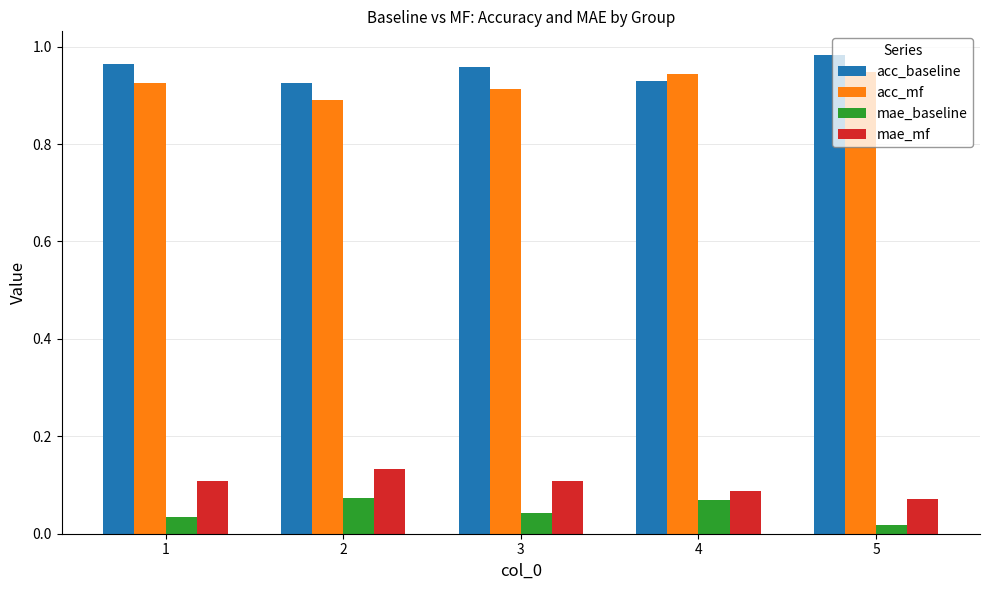

What is the sum of all mae_mf values?

0.5